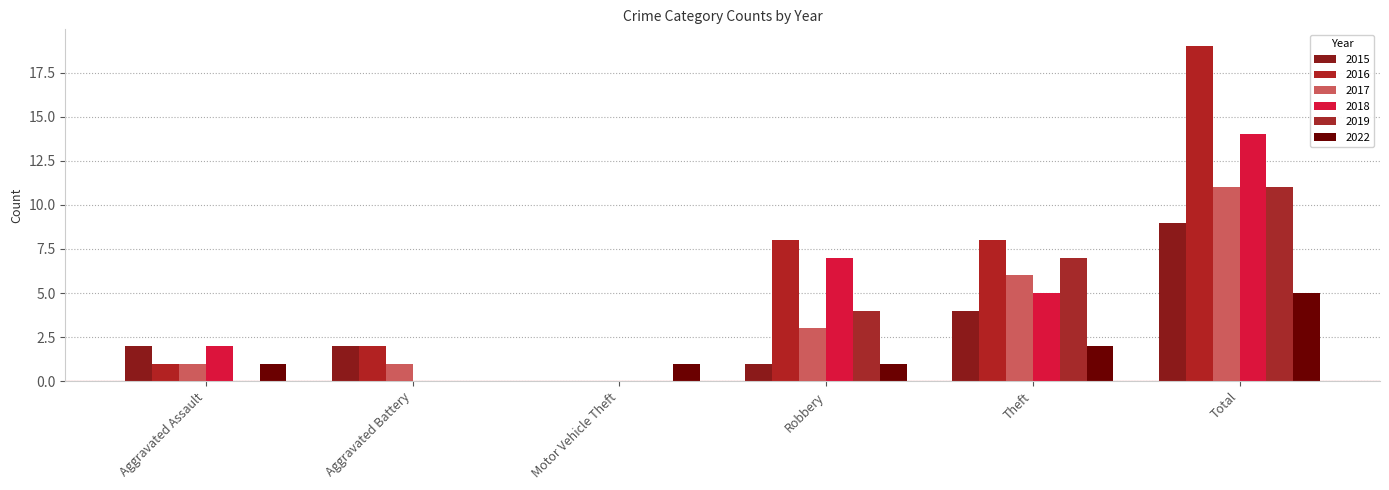

Which series has the widest spread of values?

2016